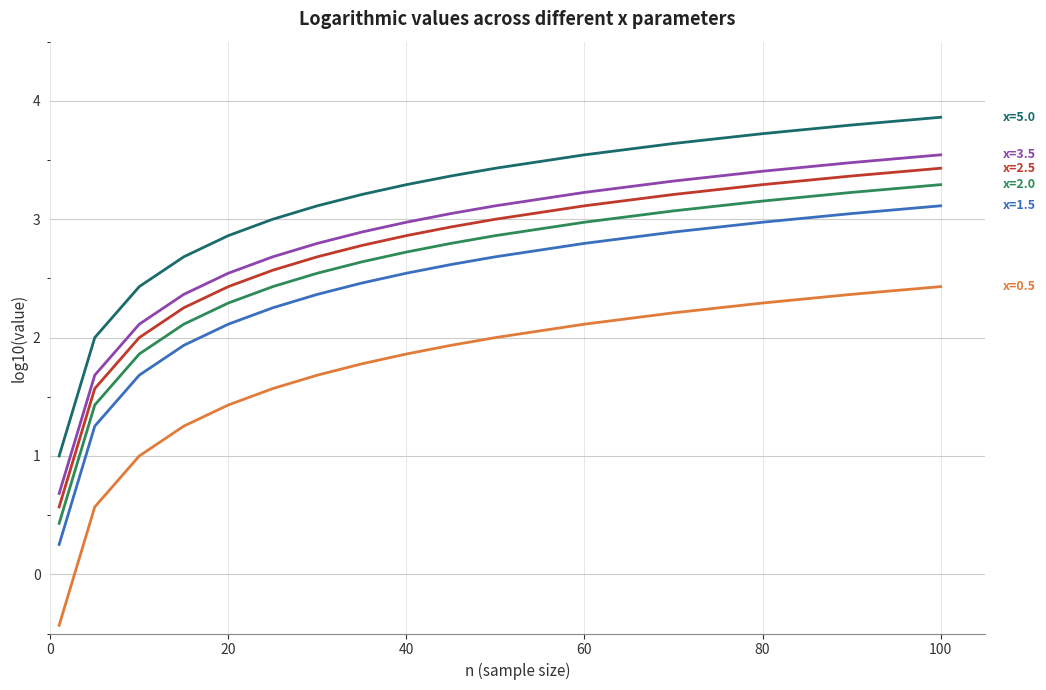

What is the minimum value shown in the chart?

-0.4